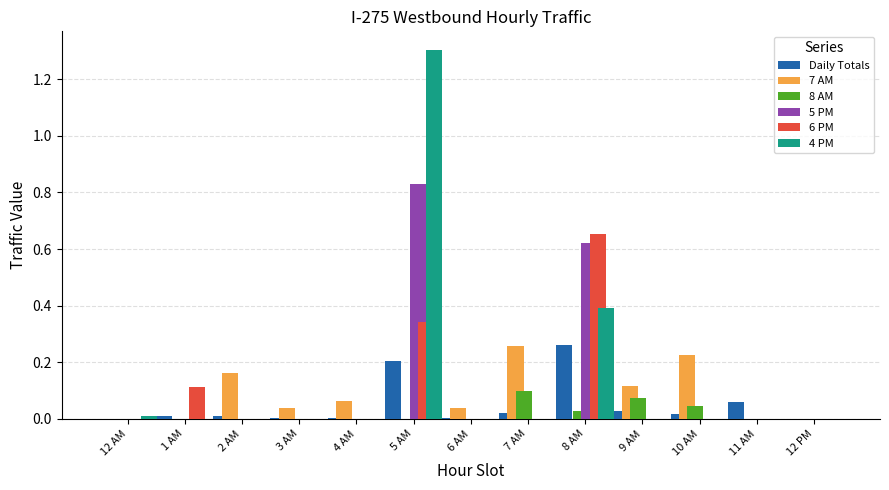

At which label is 7 AM closest to 0?

12 AM